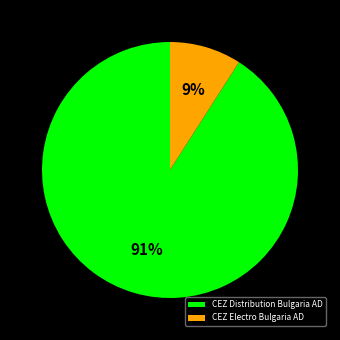

Which has a higher value, CEZ Electro Bulgaria AD or CEZ Distribution Bulgaria AD?

CEZ Distribution Bulgaria AD